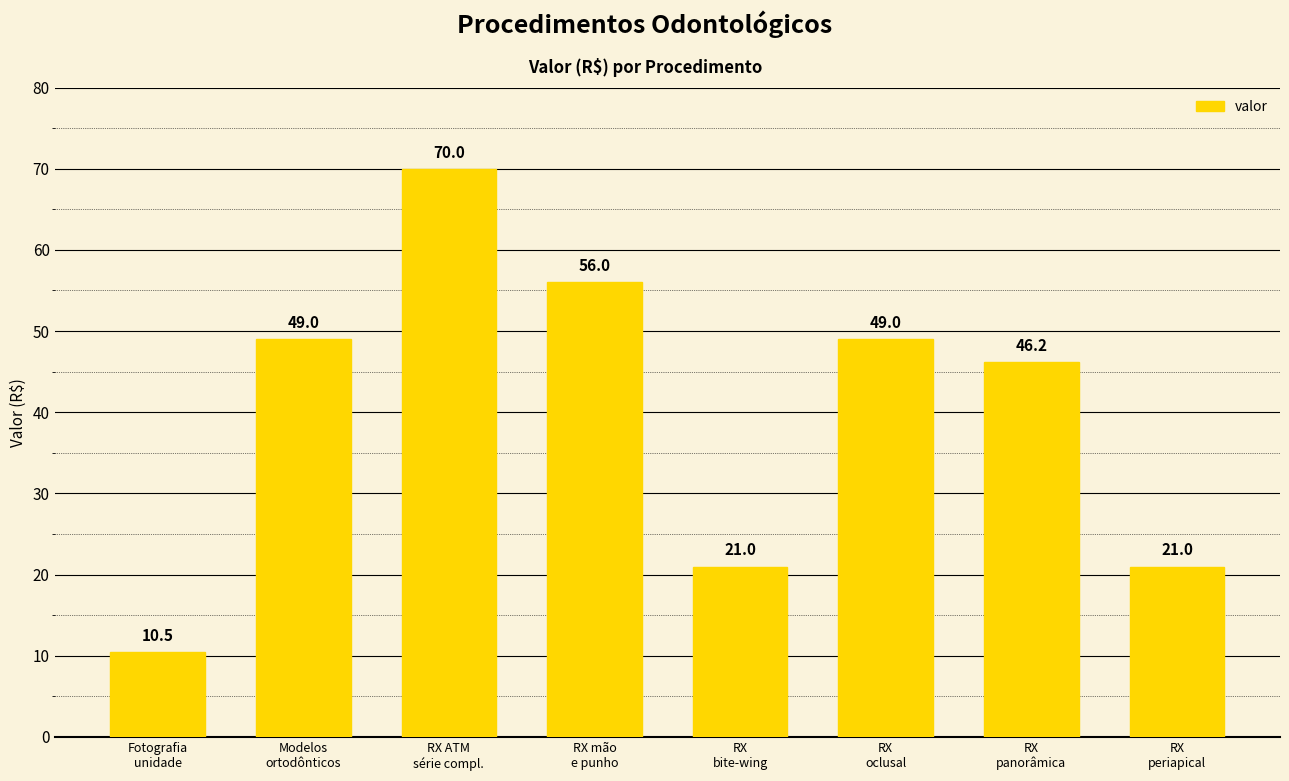

How many series are shown in this chart?

1